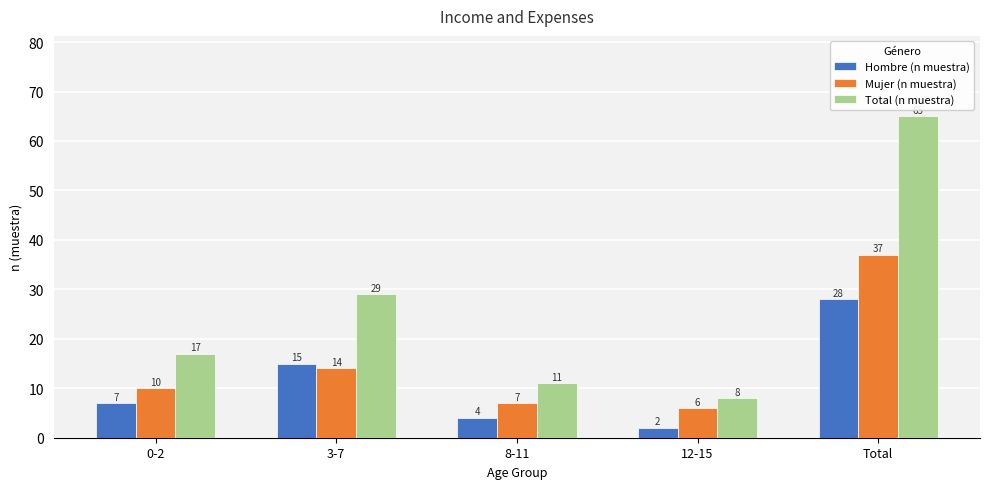

The Mujer (n muestra) series shows 3 at 12-15. True or false?

False